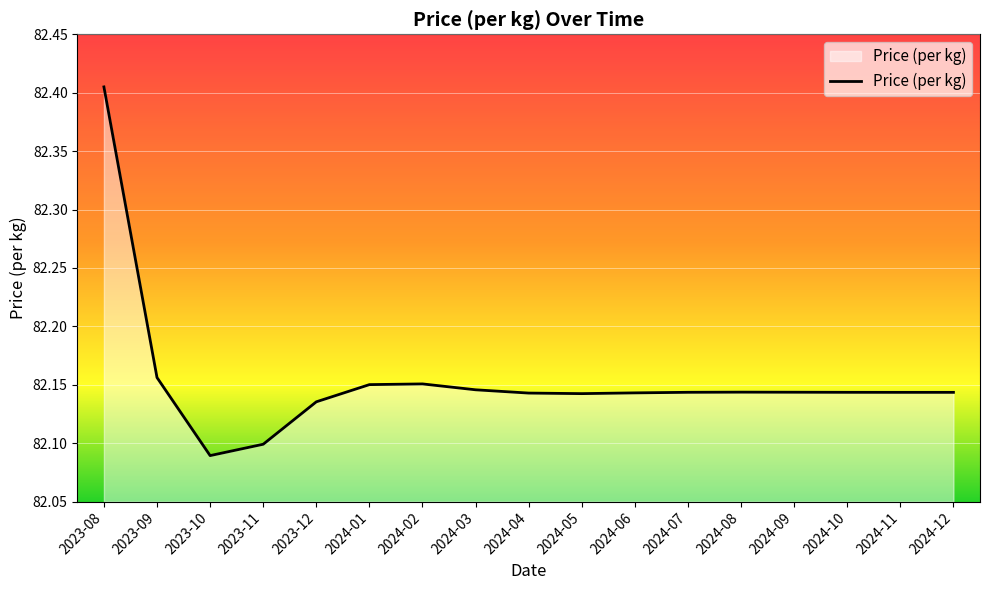

Is it true that the value at 2024-01 is 33.4?

False